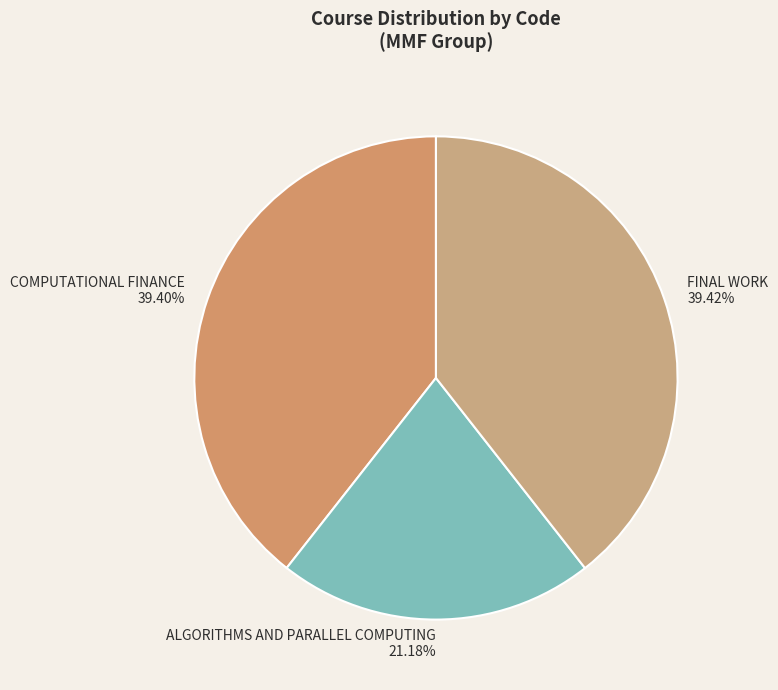

Does COMPUTATIONAL FINANCE represent more than half of the total?

No